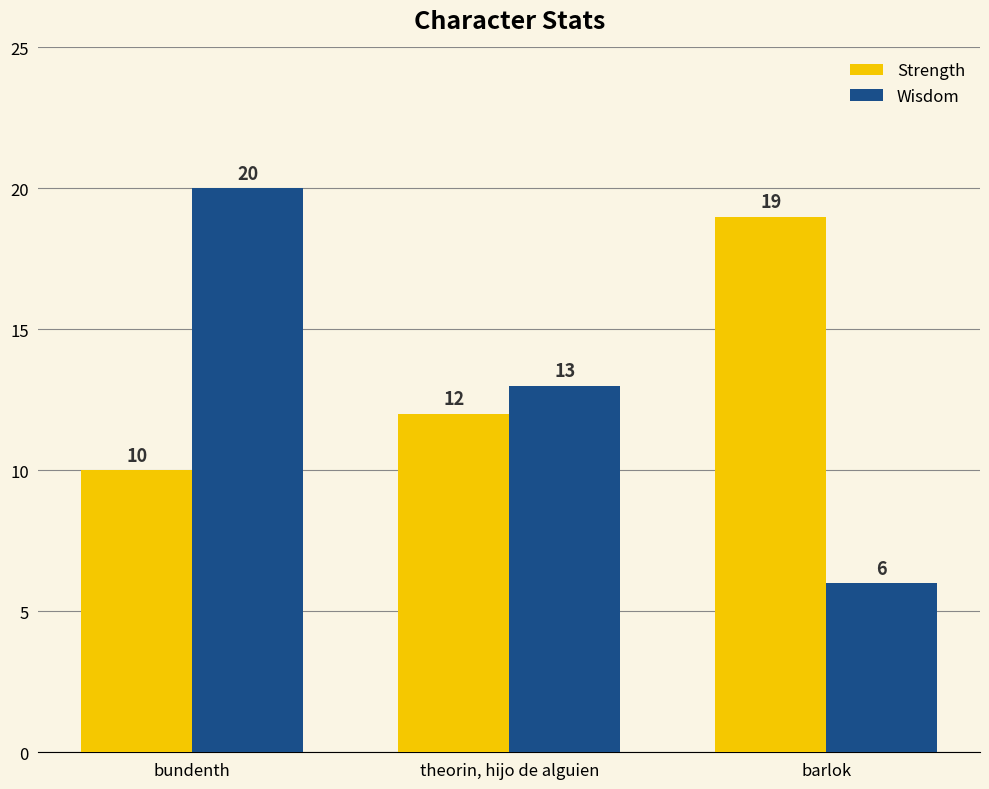

Count the Strength values in the range 10 to 19.

3